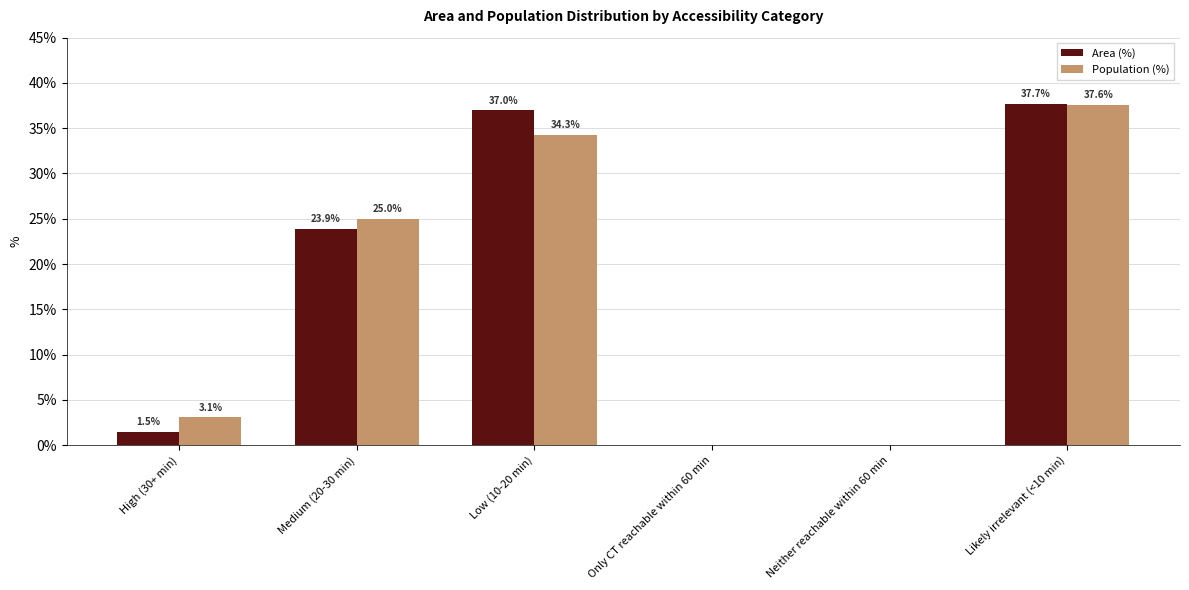

Is the value of Population (%) at Medium (20-30 min) greater than the value of Area (%) at Only CT reachable within 60 min?

Yes